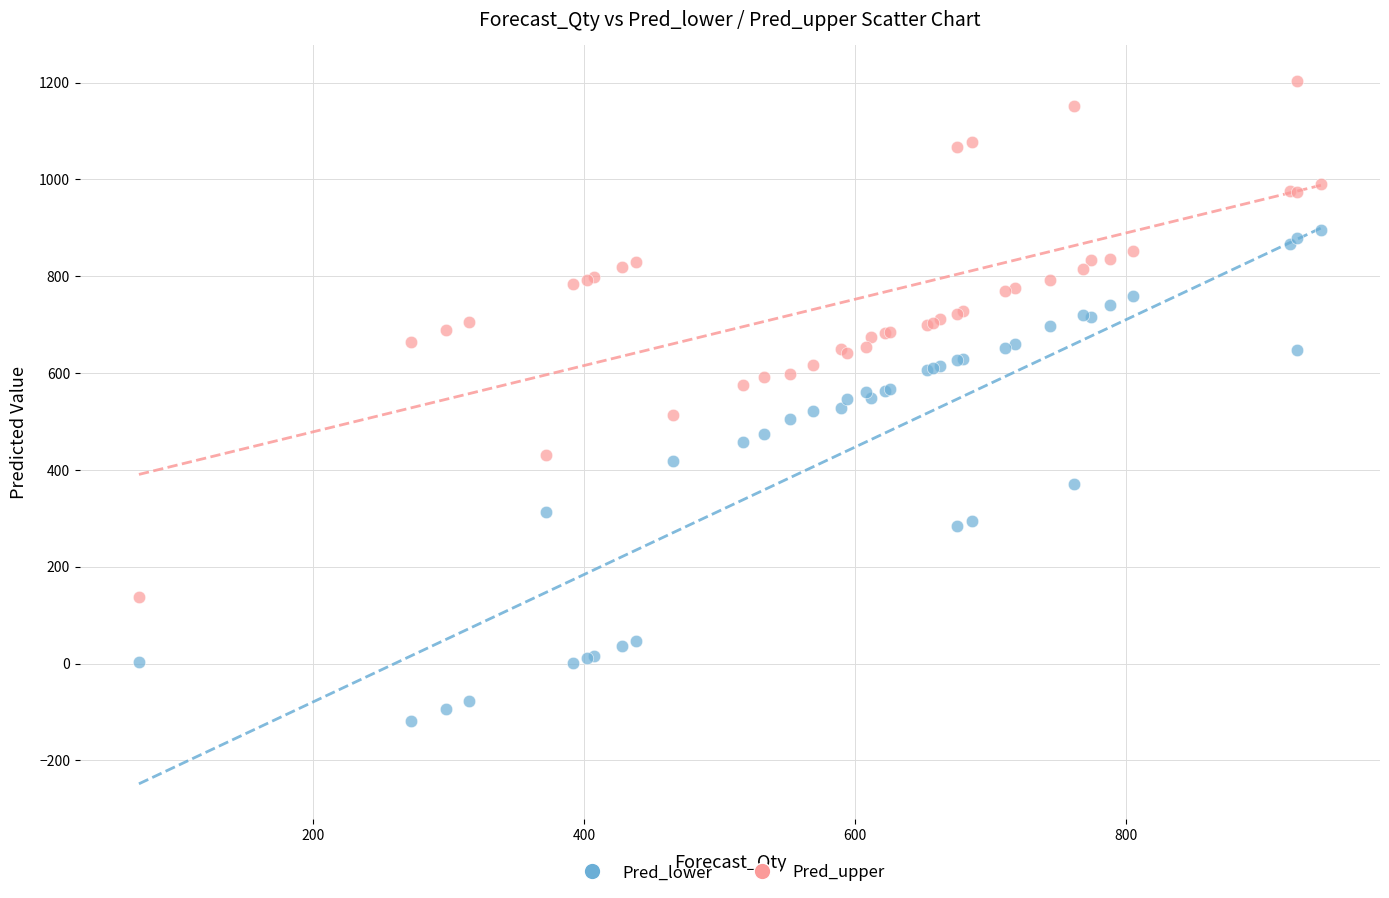

Which series reaches the maximum Y coordinate?

Pred_upper